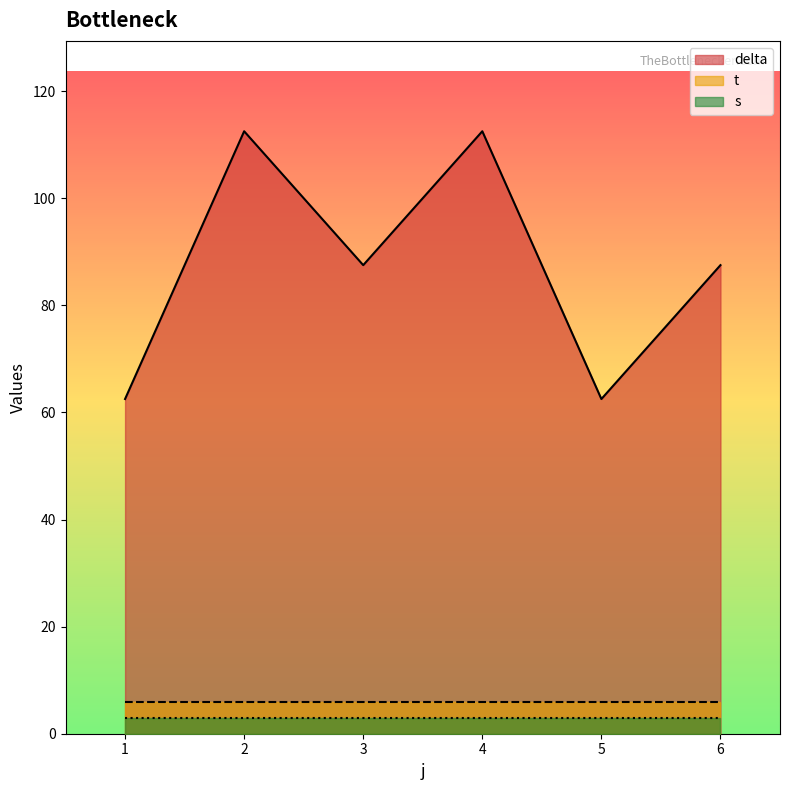

The delta series shows 112.5 at 4. True or false?

True